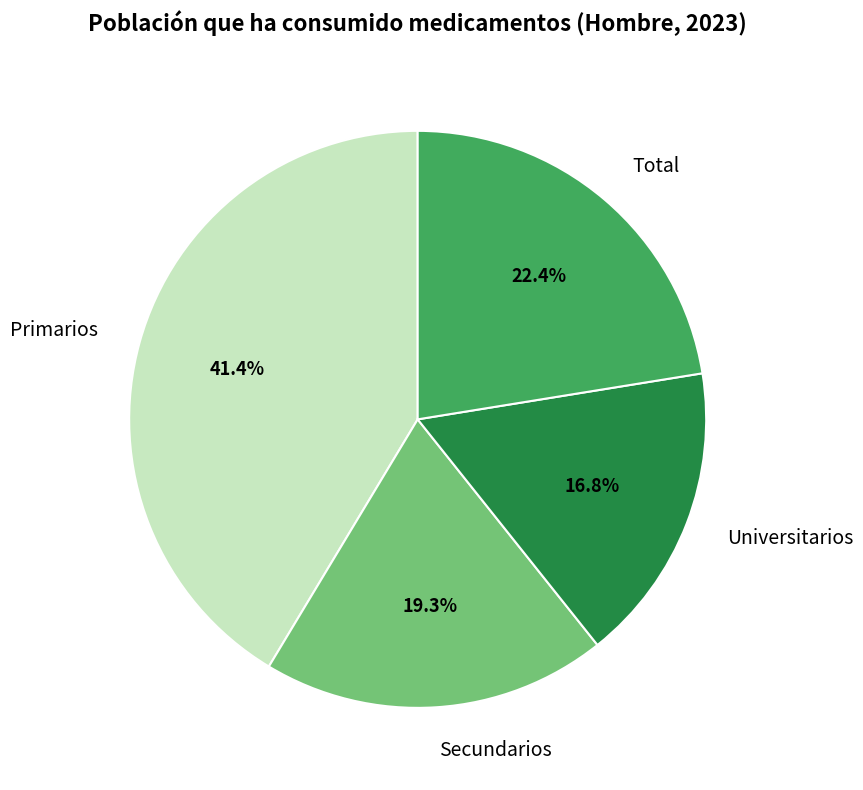

Count the number of slices in the pie.

4